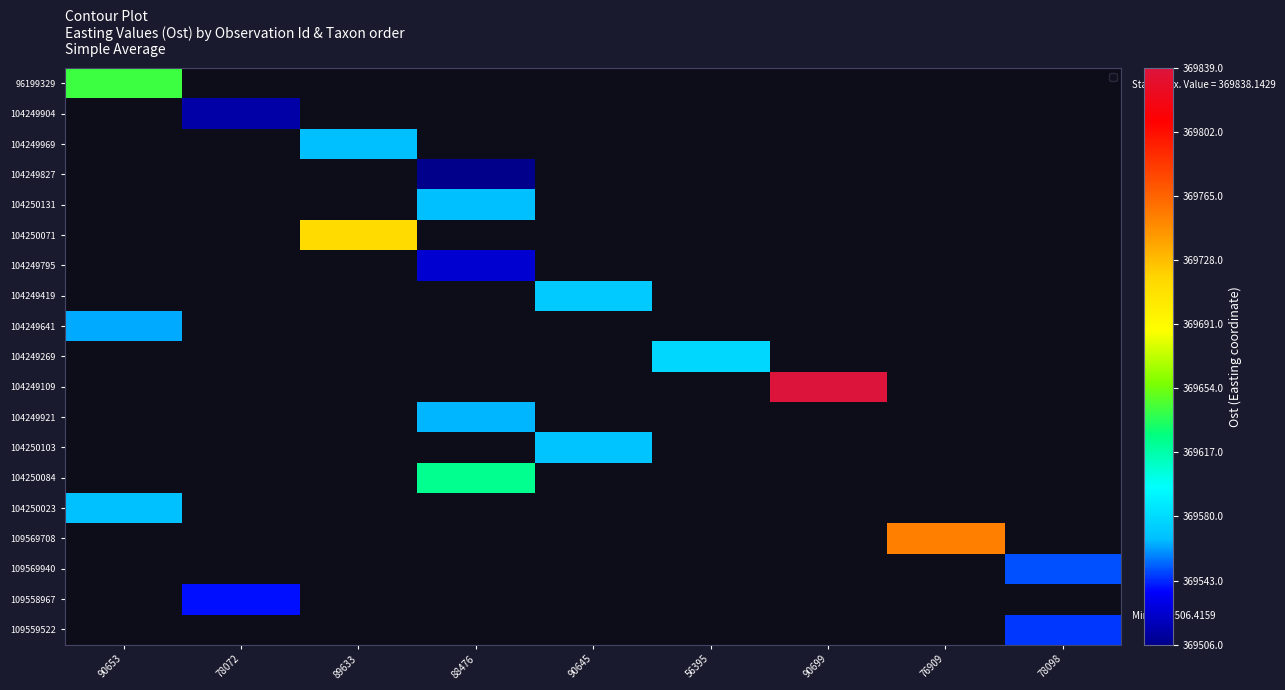

How many data points does each series have?

9